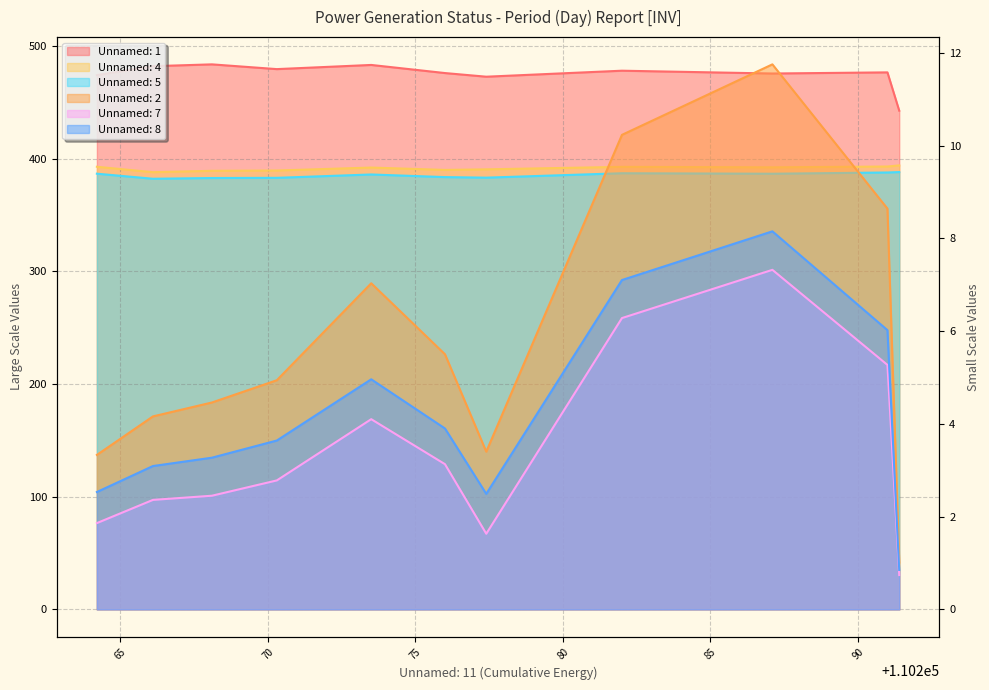

What is the difference between the maximum and minimum values in the Unnamed: 7 series?

6.6